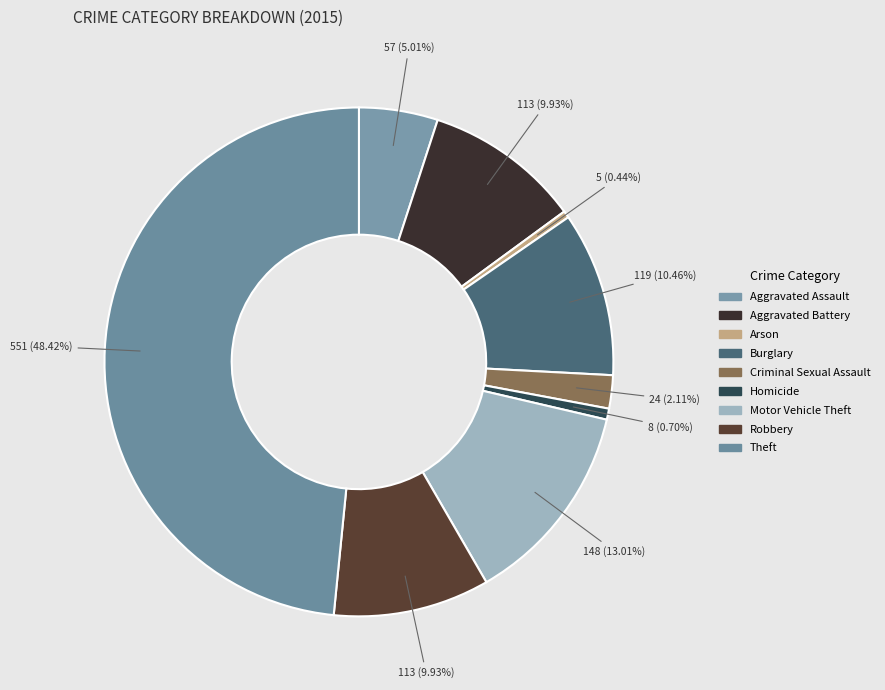

Between Theft and Burglary, which is larger?

Theft